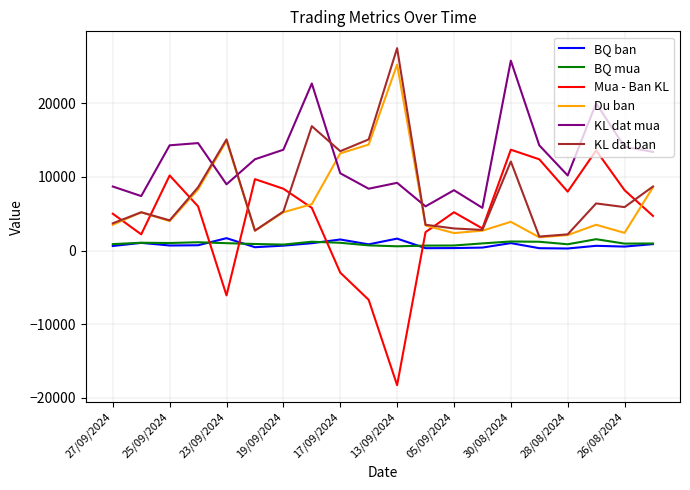

What is the greatest value displayed?

27500